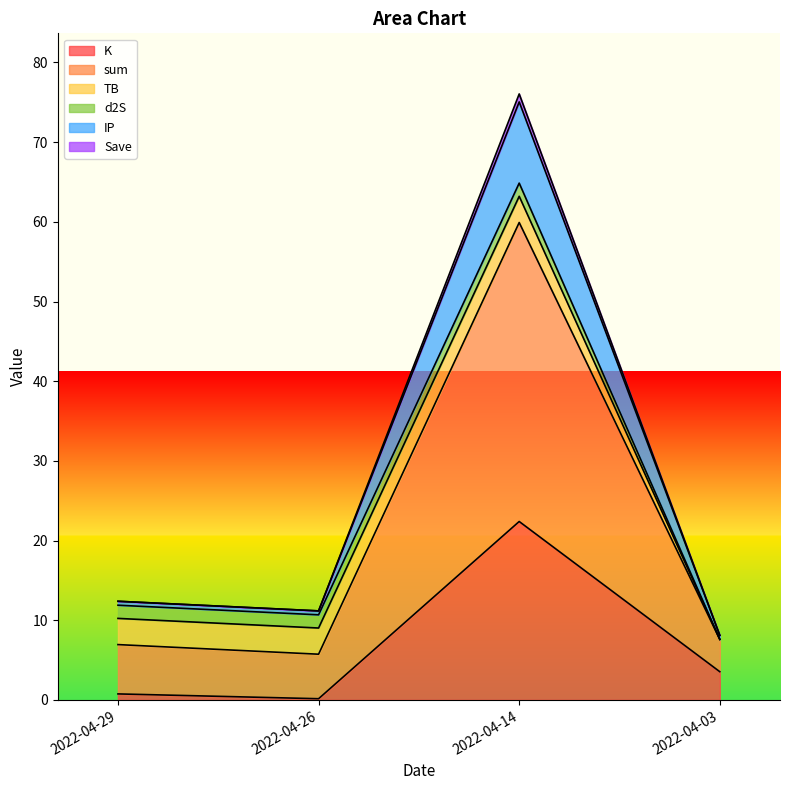

What is the average value of the sum series?

26.7